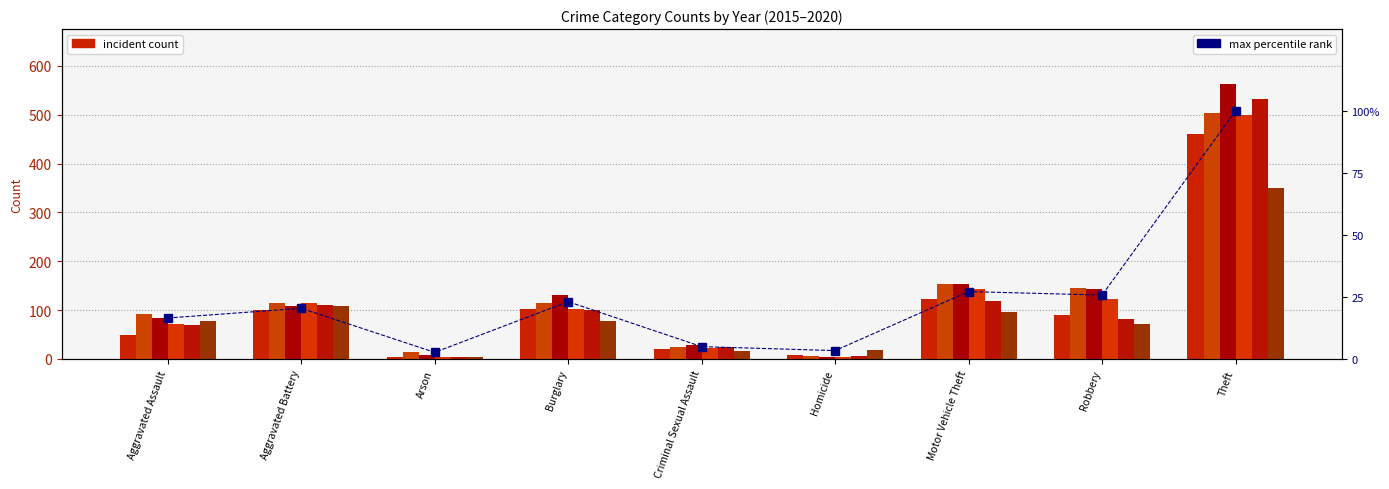

How many bars are there in total?

9